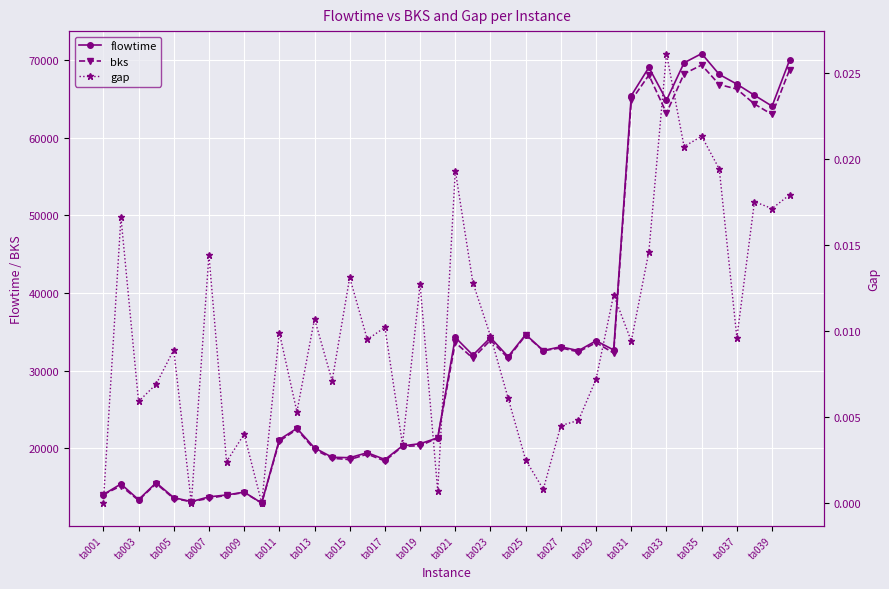

What is the total value across all series at 33?

137862.0